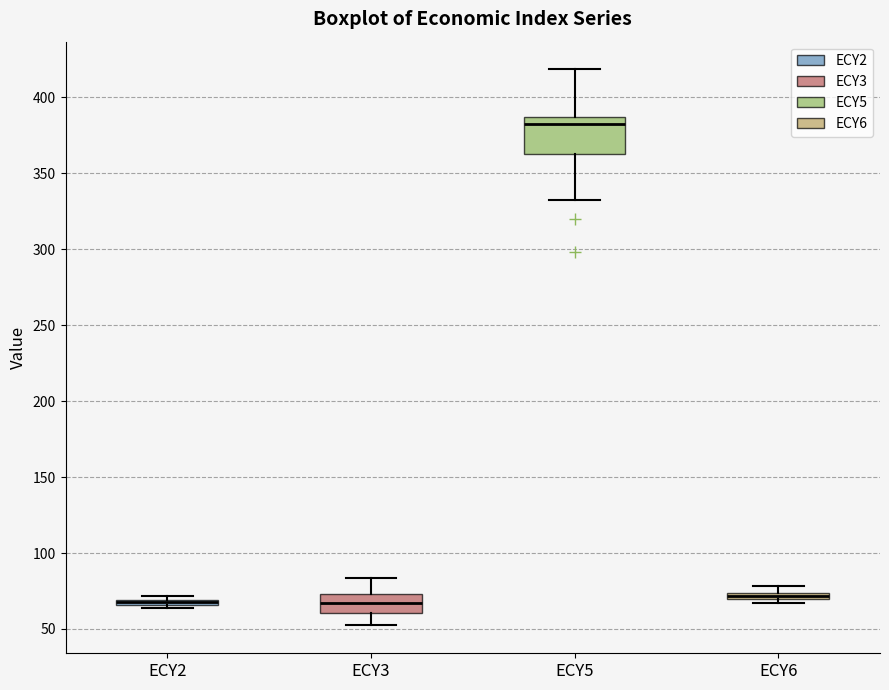

Which box is the tallest, from its lower edge to its upper edge?

ECY5